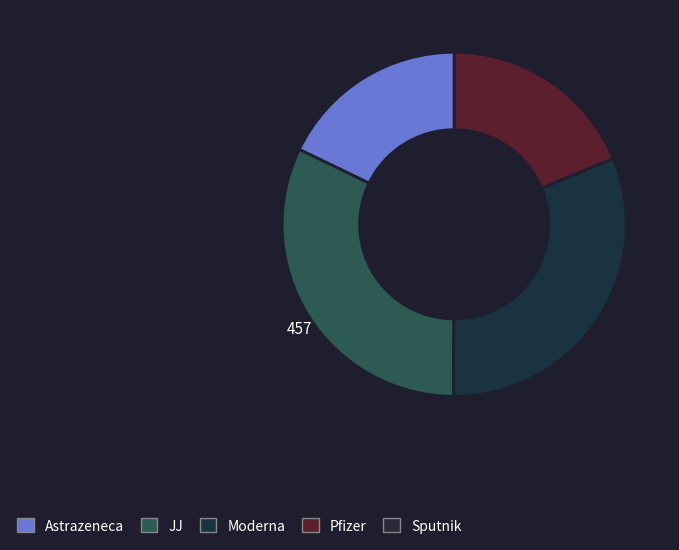

Does any single category account for the majority?

No